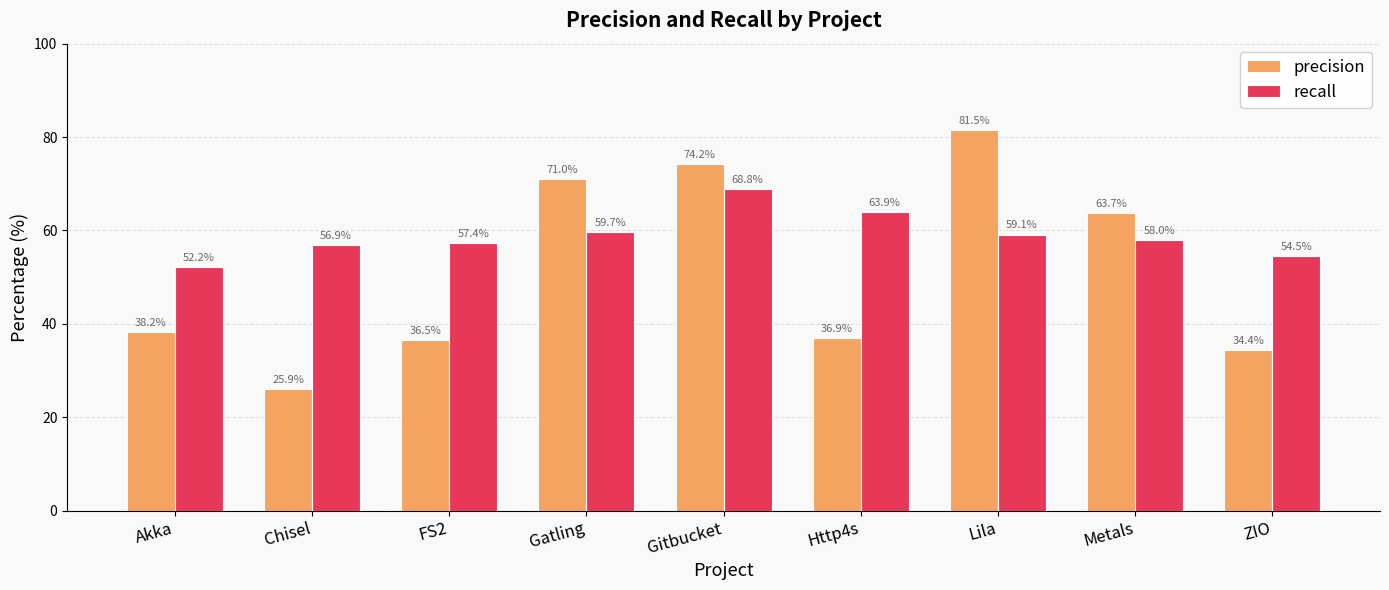

How many data points does each series have?

9